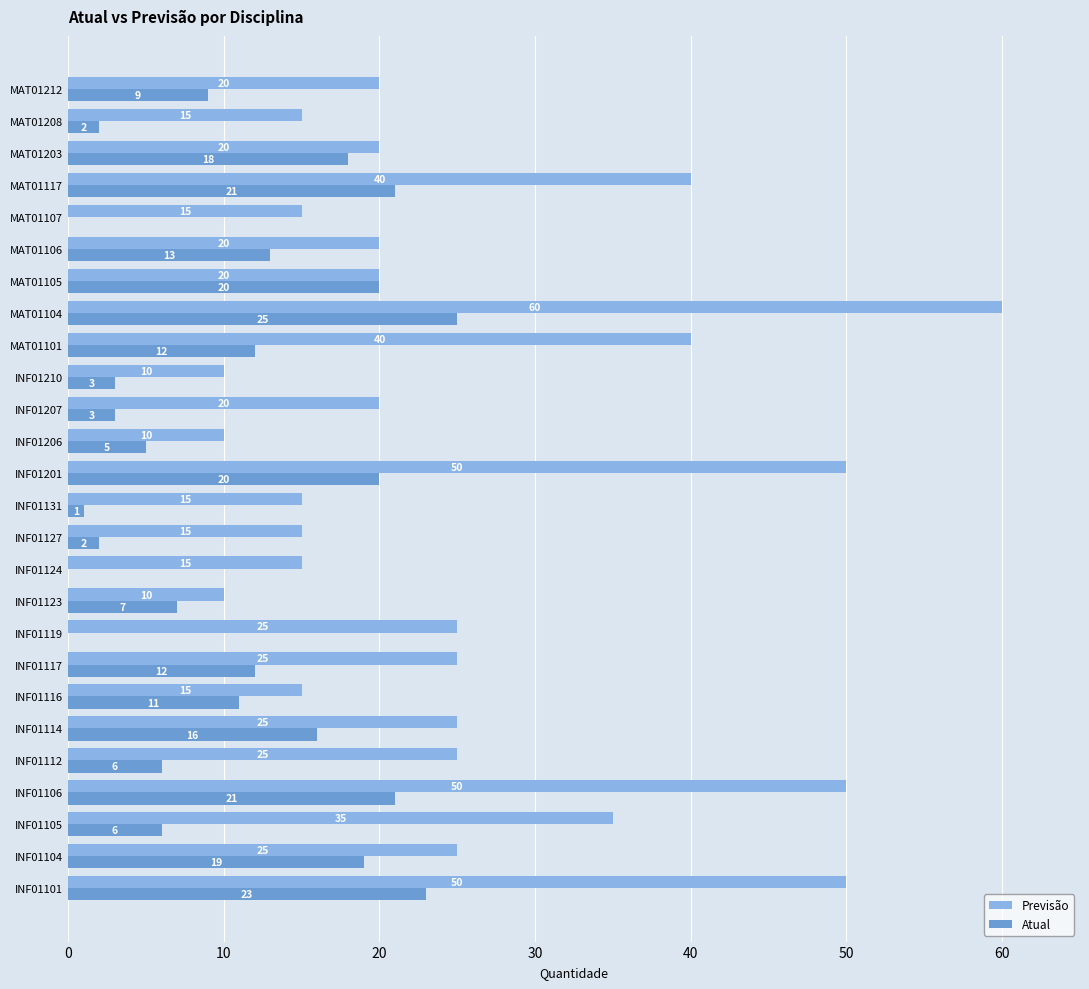

Is the value of Atual at MAT01203 greater than the value of Previsão at INF01127?

Yes